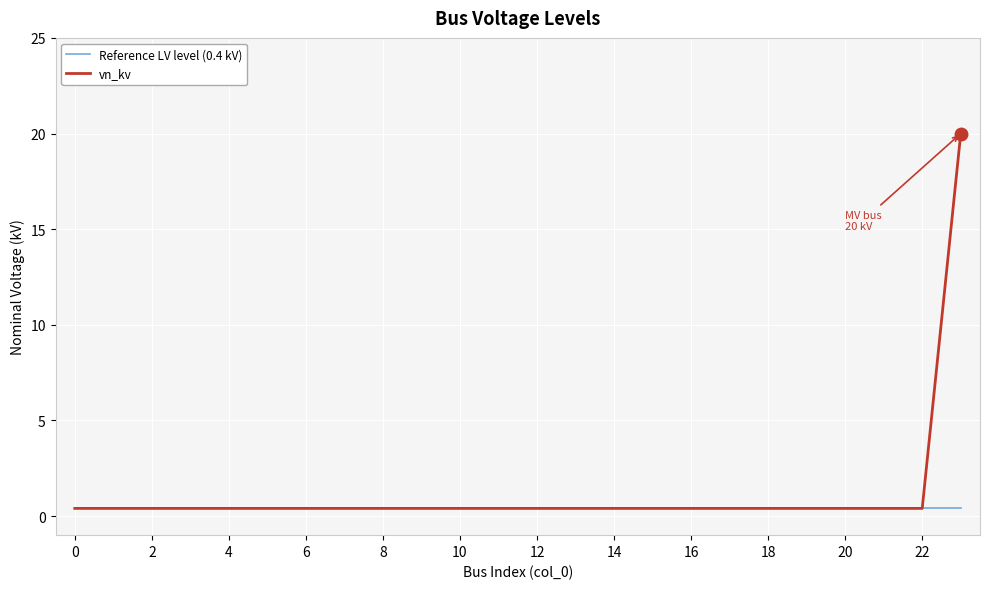

Which series has the largest range (max minus min)?

vn_kv